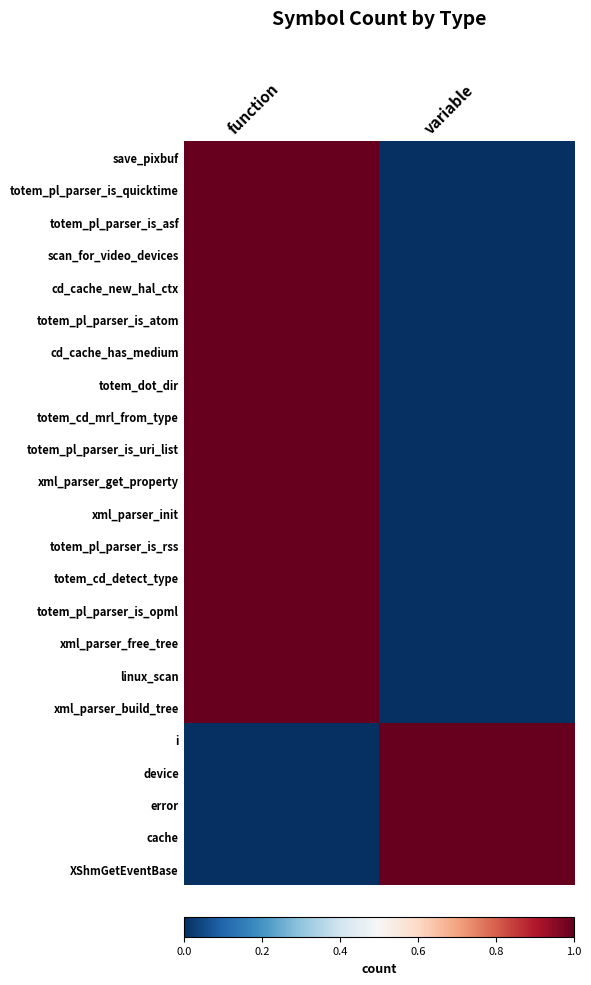

Reading left to right, transcribe all the data shown in this chart.

save_pixbuf: function=1	variable=0
totem_pl_parser_is_quicktime: function=1	variable=0
totem_pl_parser_is_asf: function=1	variable=0
scan_for_video_devices: function=1	variable=0
cd_cache_new_hal_ctx: function=1	variable=0
totem_pl_parser_is_atom: function=1	variable=0
cd_cache_has_medium: function=1	variable=0
totem_dot_dir: function=1	variable=0
totem_cd_mrl_from_type: function=1	variable=0
totem_pl_parser_is_uri_list: function=1	variable=0
xml_parser_get_property: function=1	variable=0
xml_parser_init: function=1	variable=0
totem_pl_parser_is_rss: function=1	variable=0
totem_cd_detect_type: function=1	variable=0
totem_pl_parser_is_opml: function=1	variable=0
xml_parser_free_tree: function=1	variable=0
linux_scan: function=1	variable=0
xml_parser_build_tree: function=1	variable=0
i: function=0	variable=1
device: function=0	variable=1
error: function=0	variable=1
cache: function=0	variable=1
XShmGetEventBase: function=0	variable=1